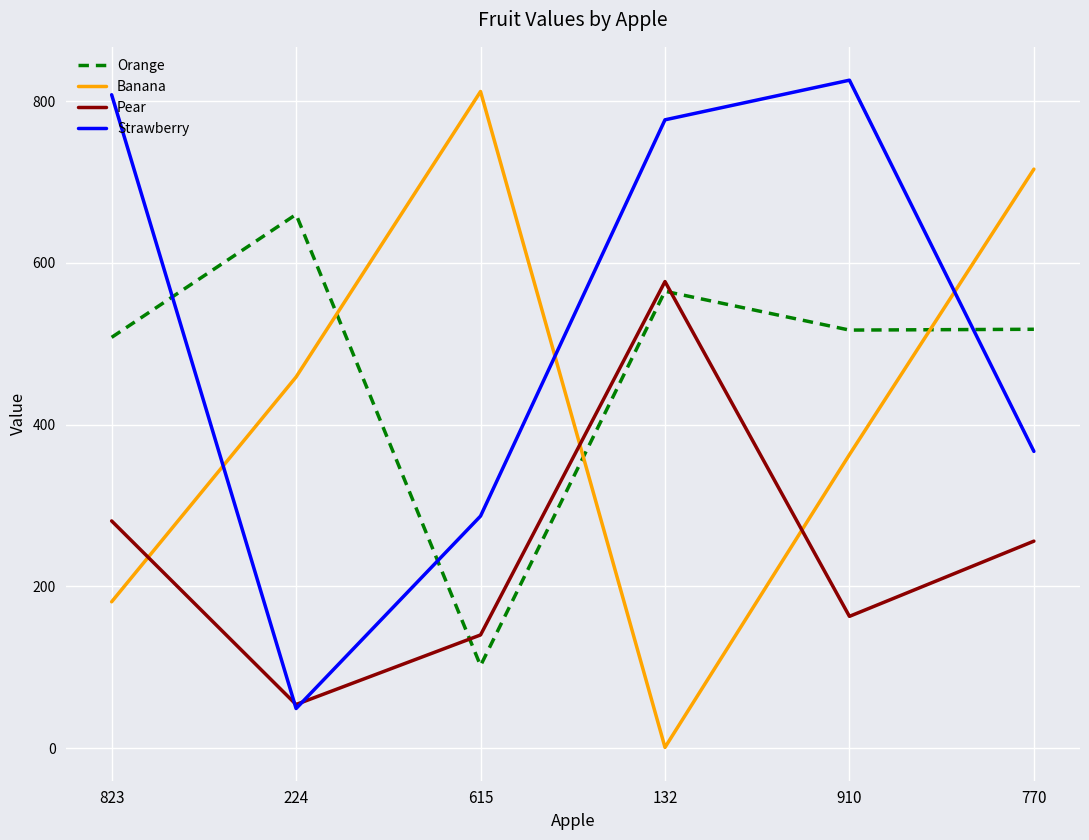

In Pear, how many points are lower than both neighbors (excluding endpoints)?

2